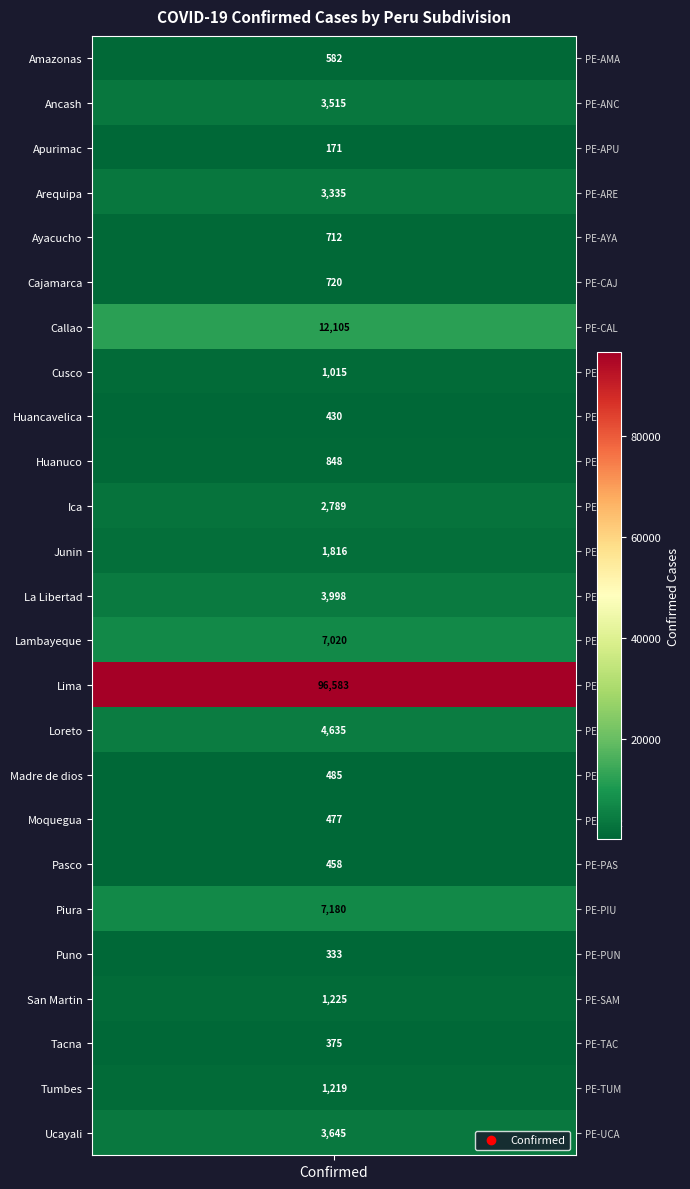

Is it true that the value at Tumbes is 576?

False